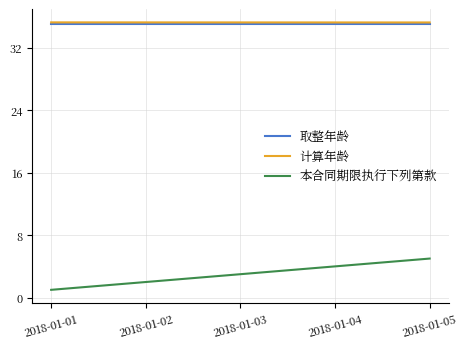

True or false: 取整年龄 has a value of 35.0 at 2018-01-02.

True